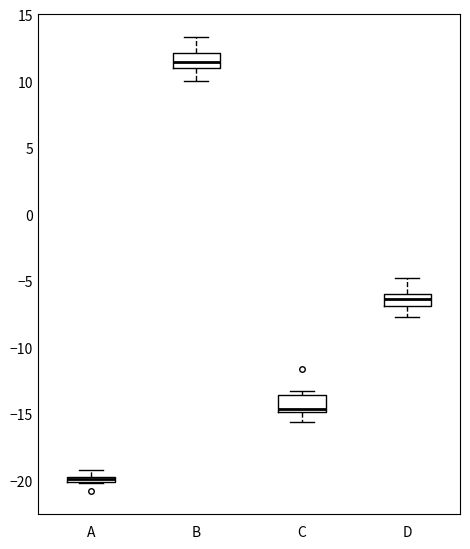

Which box has the lowest median line?

A